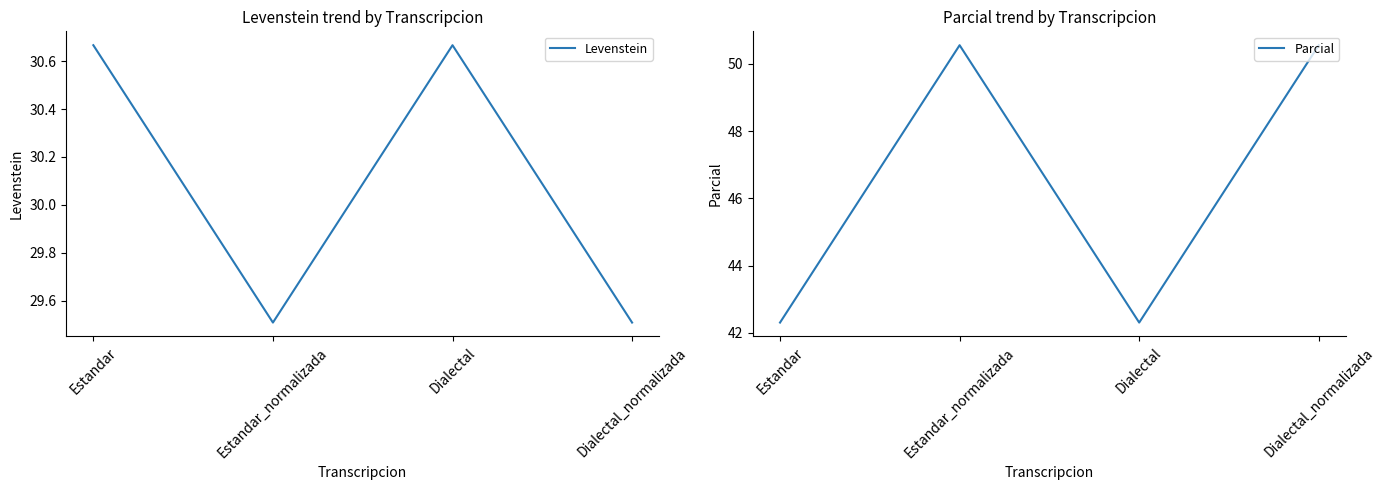

What is the label of the 1st point from the left?

Estandar